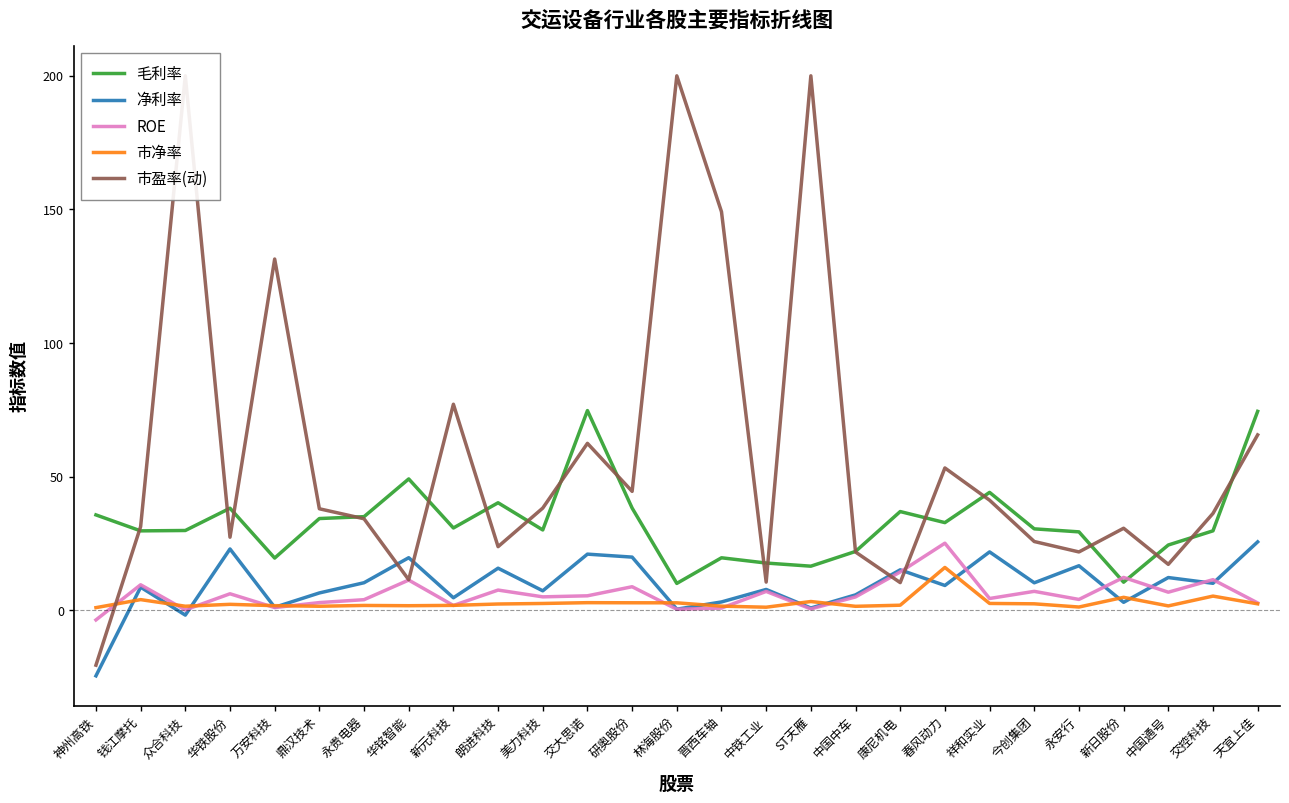

What is the maximum value for 市盈率(动)?

200.0